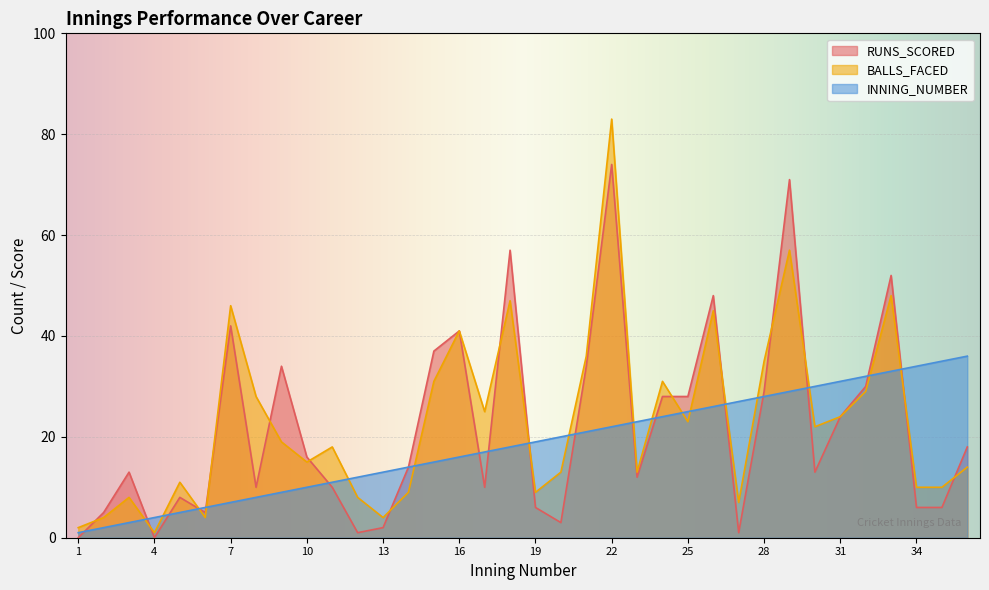

Which series has the largest total across all categories?

BALLS_FACED